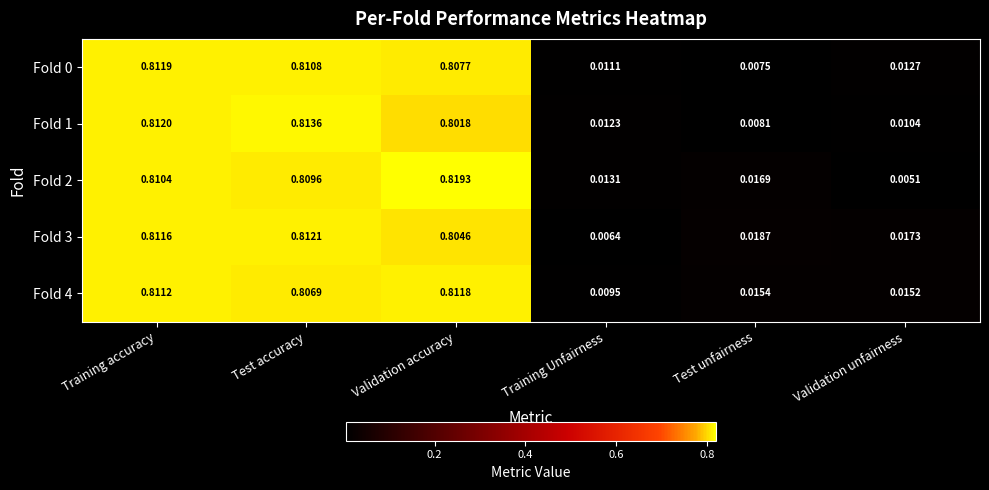

Which series has the largest range (max minus min)?

Fold 2